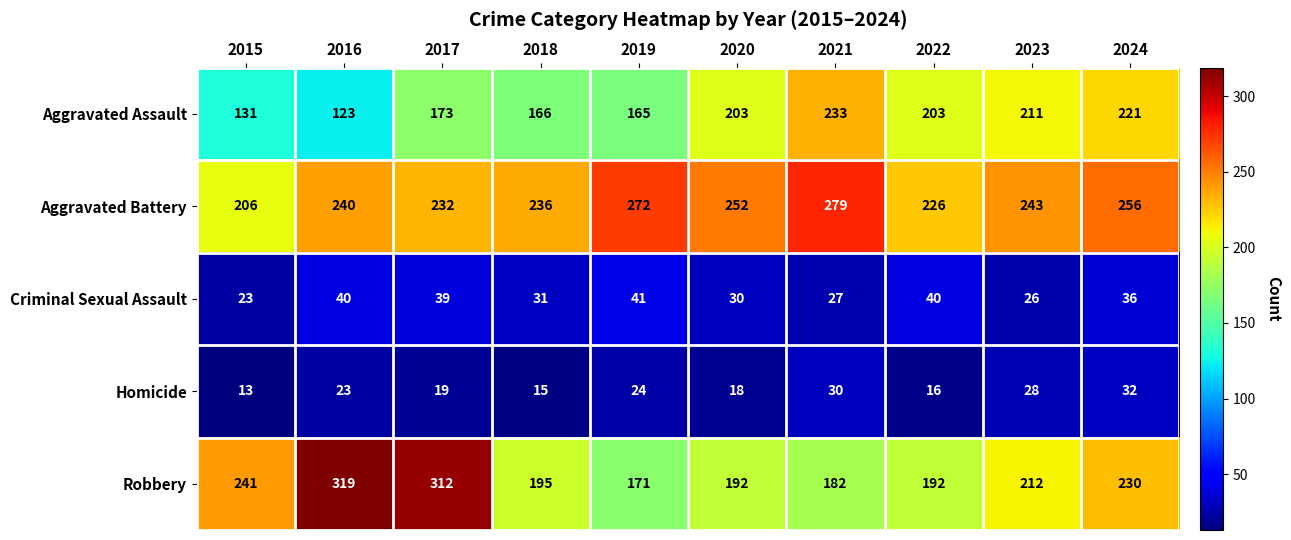

List the series in order of their peak value, highest first.

Robbery, Aggravated Battery, Aggravated Assault, Criminal Sexual Assault, Homicide